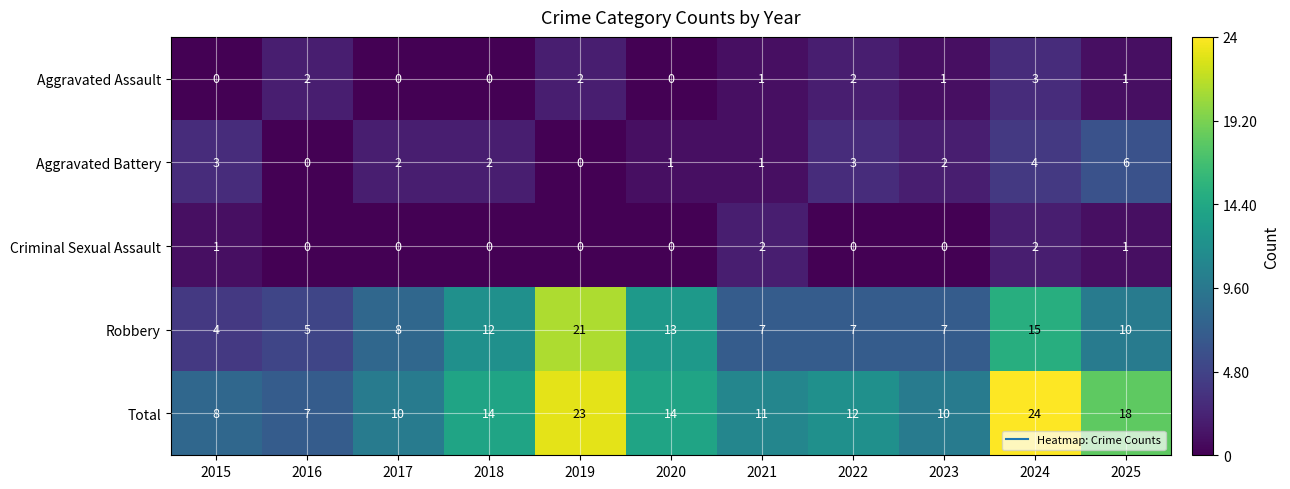

What is the sum of all Robbery values?

109